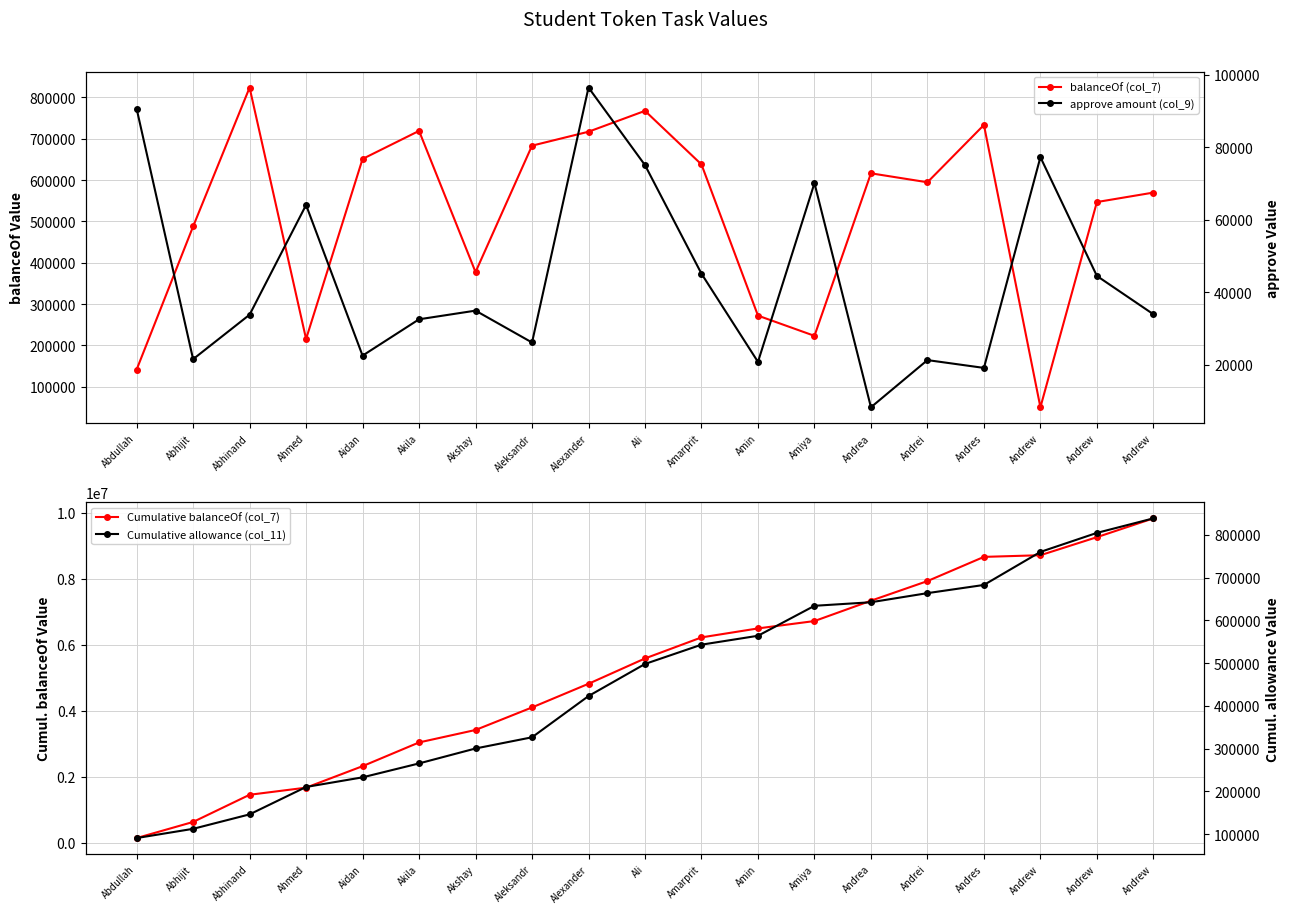

What is the label of the 2nd point from the left?

Abhijit